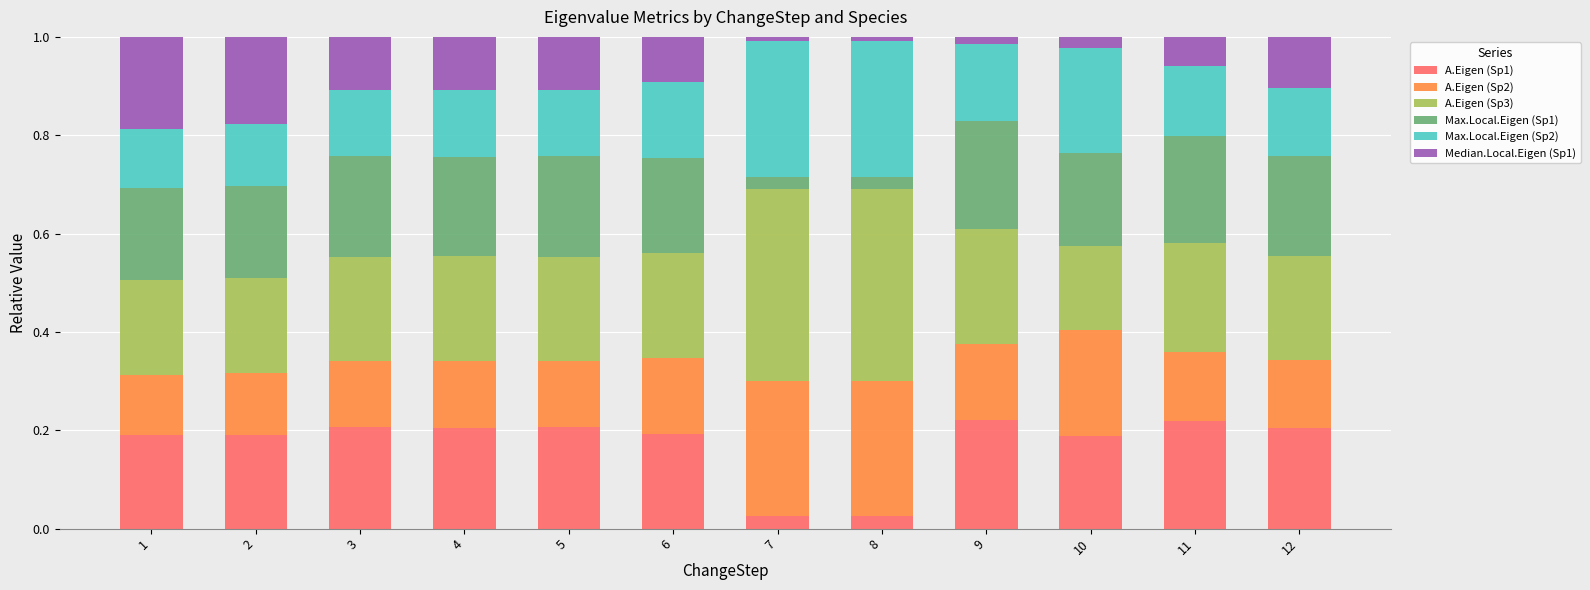

What is the total value across all series at 11?

1.0